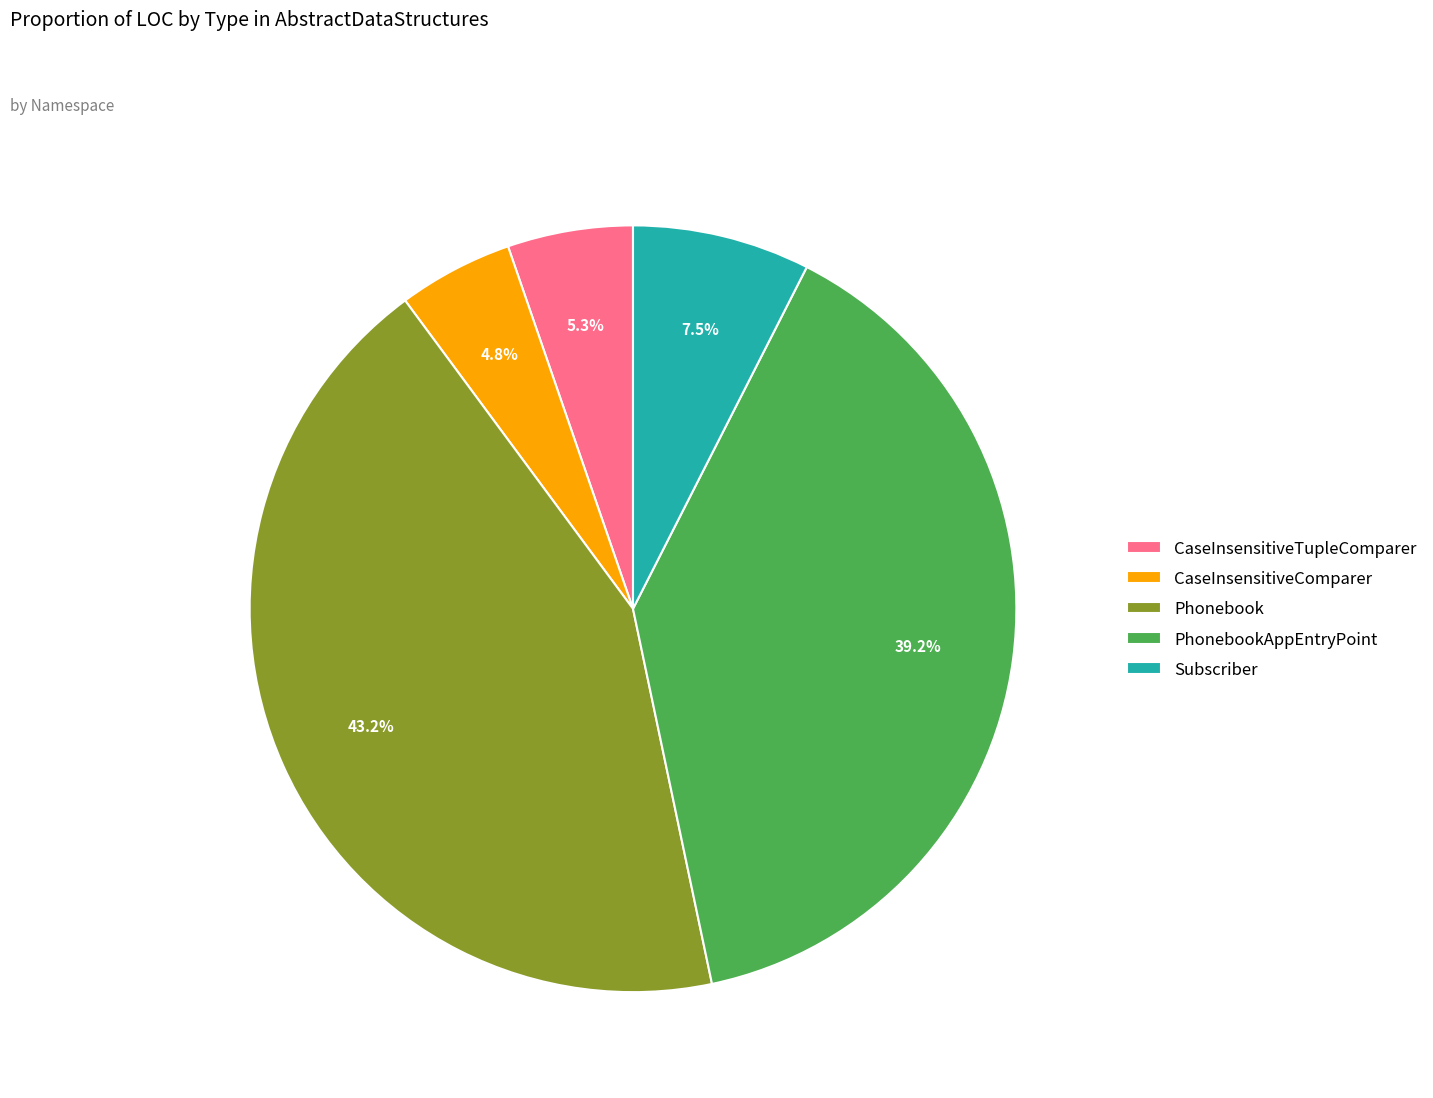

What is the largest slice in the pie chart?

Phonebook